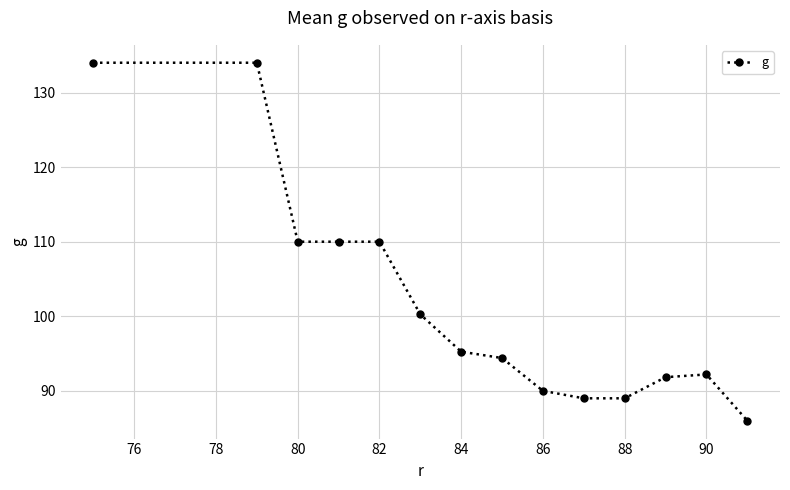

What is the value of the 12th point from the left?

91.8